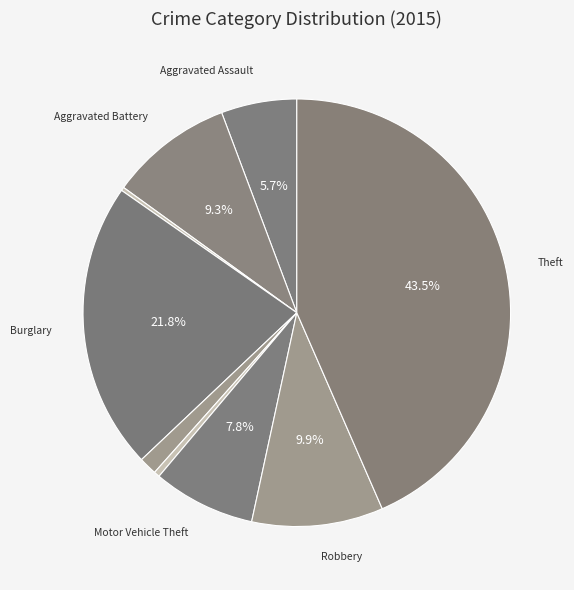

To the nearest percent, what is the average slice percentage?

11%